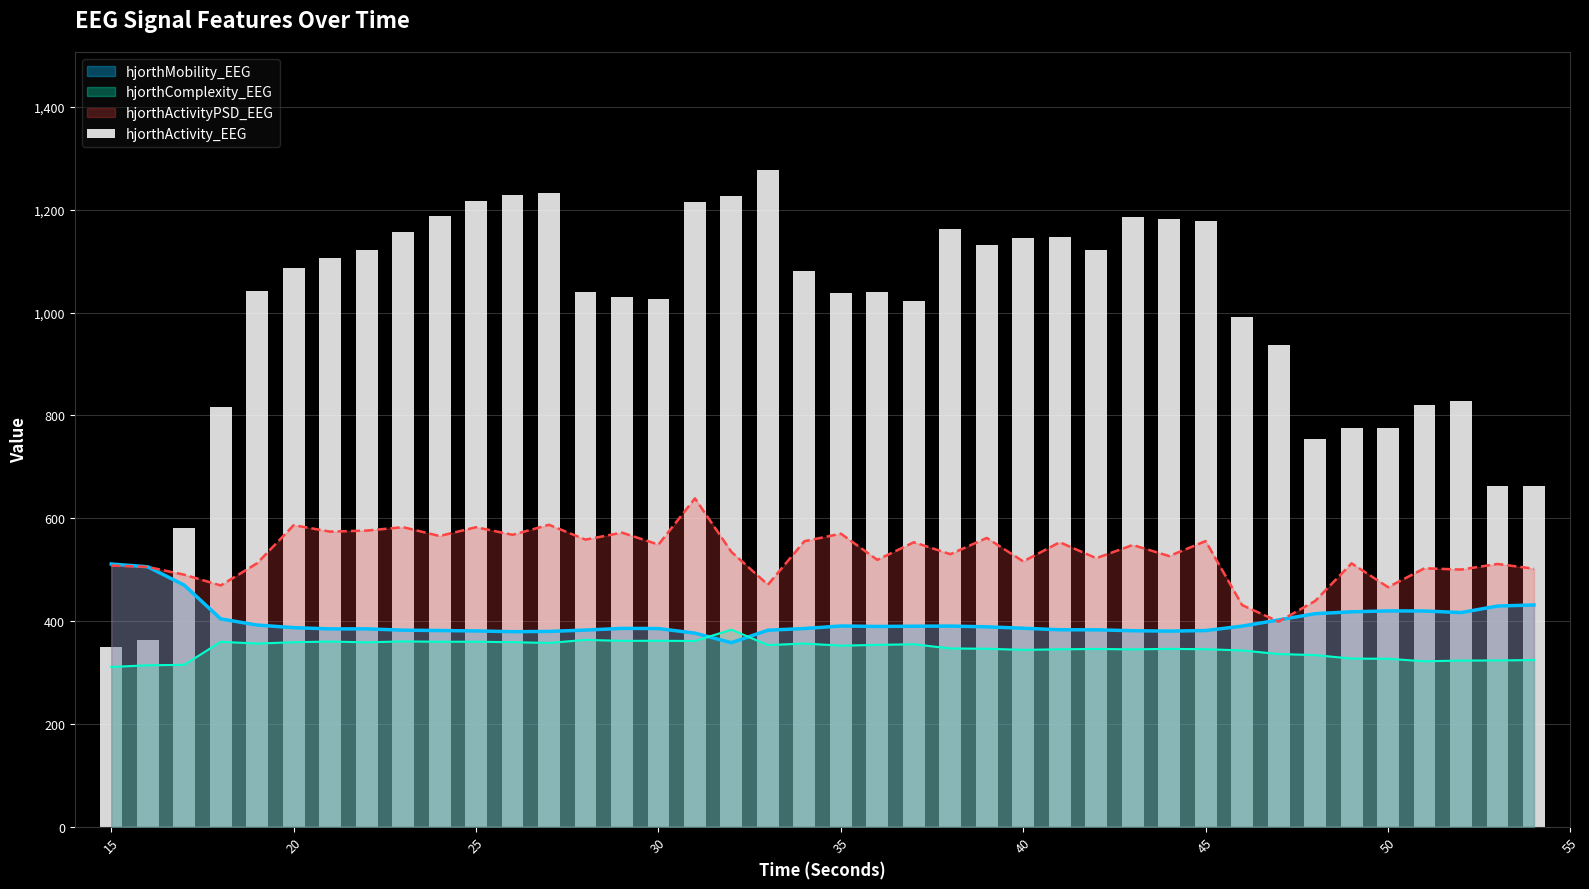

The value at 37 is 1478.5. True or false?

False